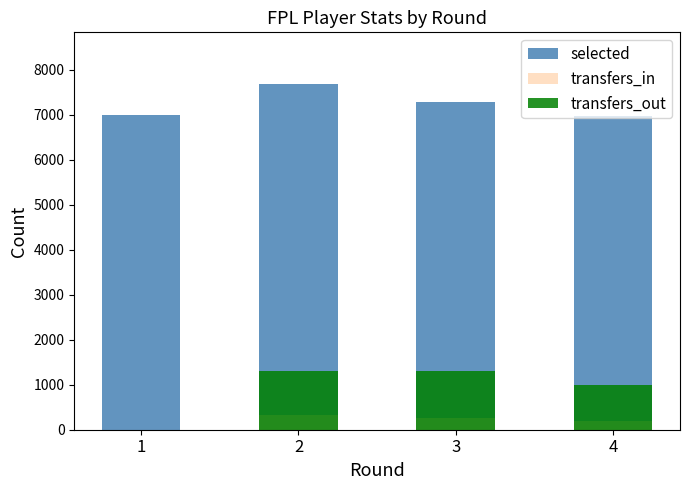

Is it true that selected equals 7272 at 3?

True